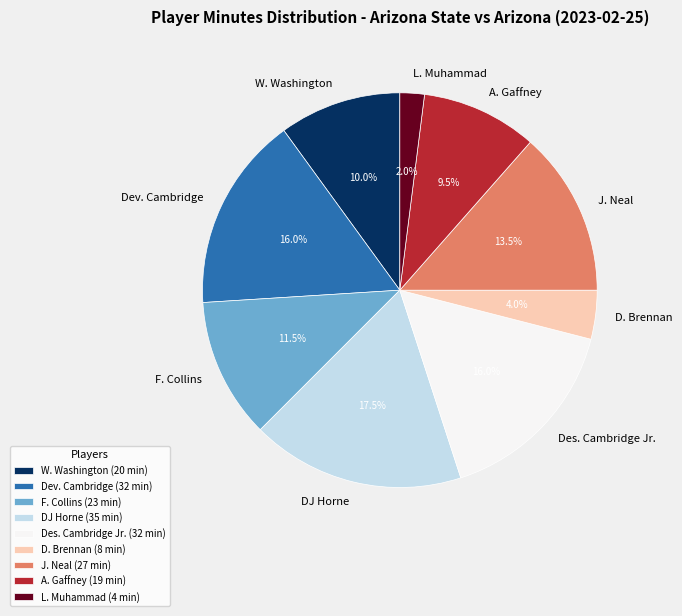

Is D. Brennan the majority of the pie?

No